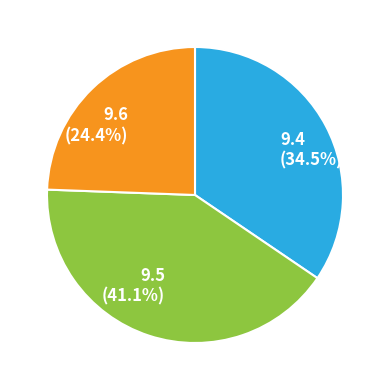

Rank the categories by value from lowest to highest.

9.6, 9.4, 9.5